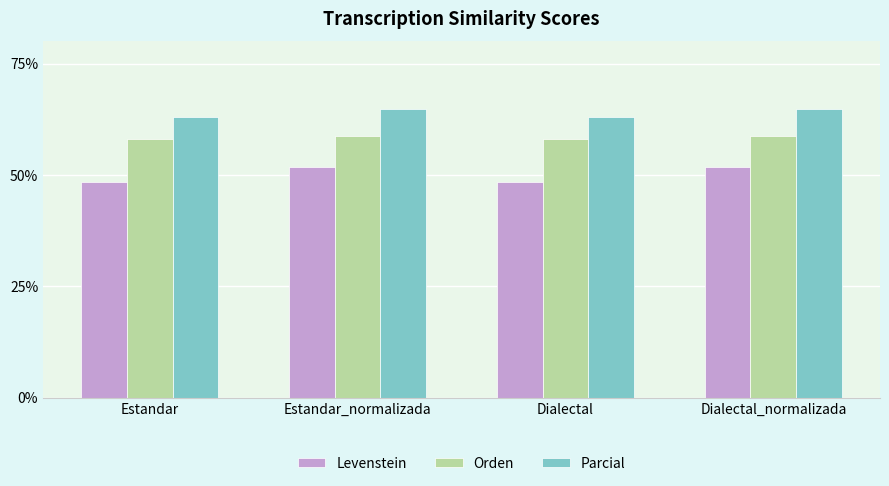

The value of Parcial at Estandar_normalizada is 64.8. True or false?

True